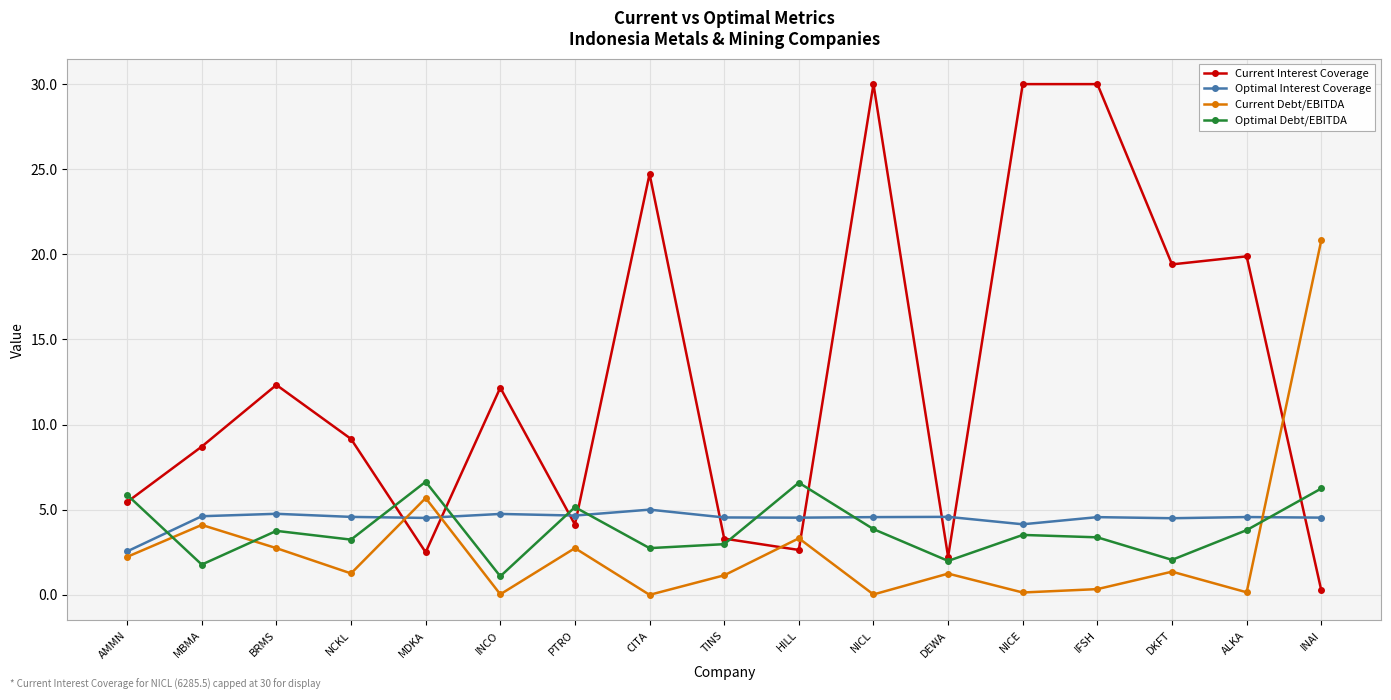

What is the difference between the highest and lowest values at INCO?

12.1